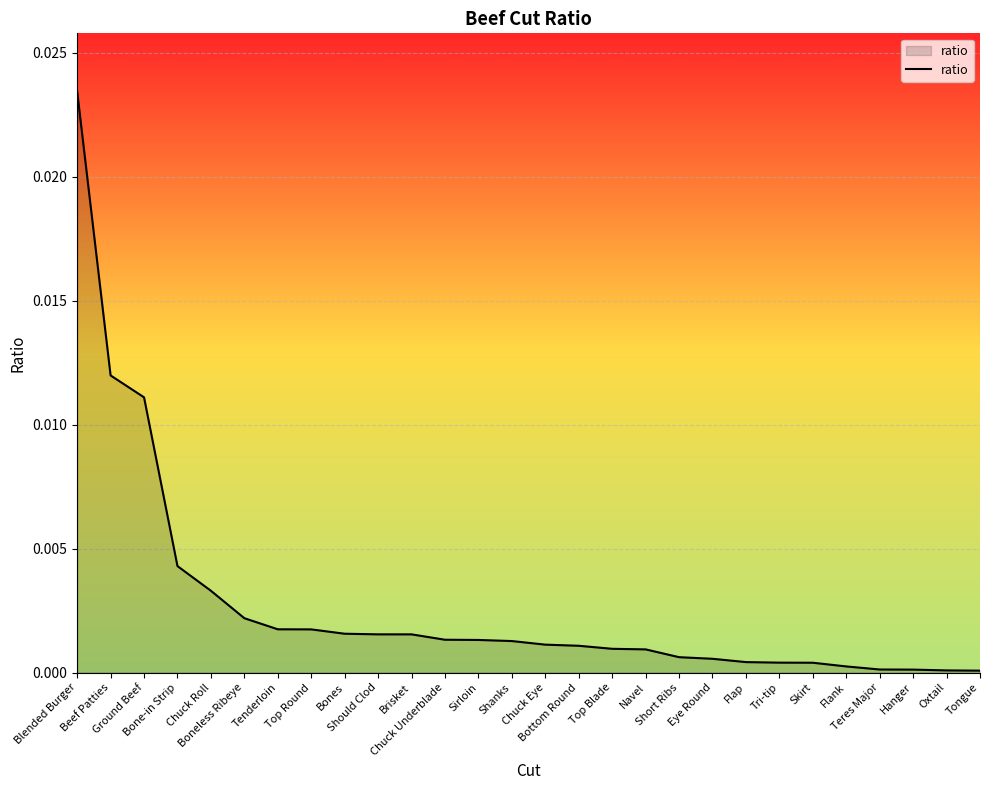

Where is the data nearest to the value 0?

Tongue